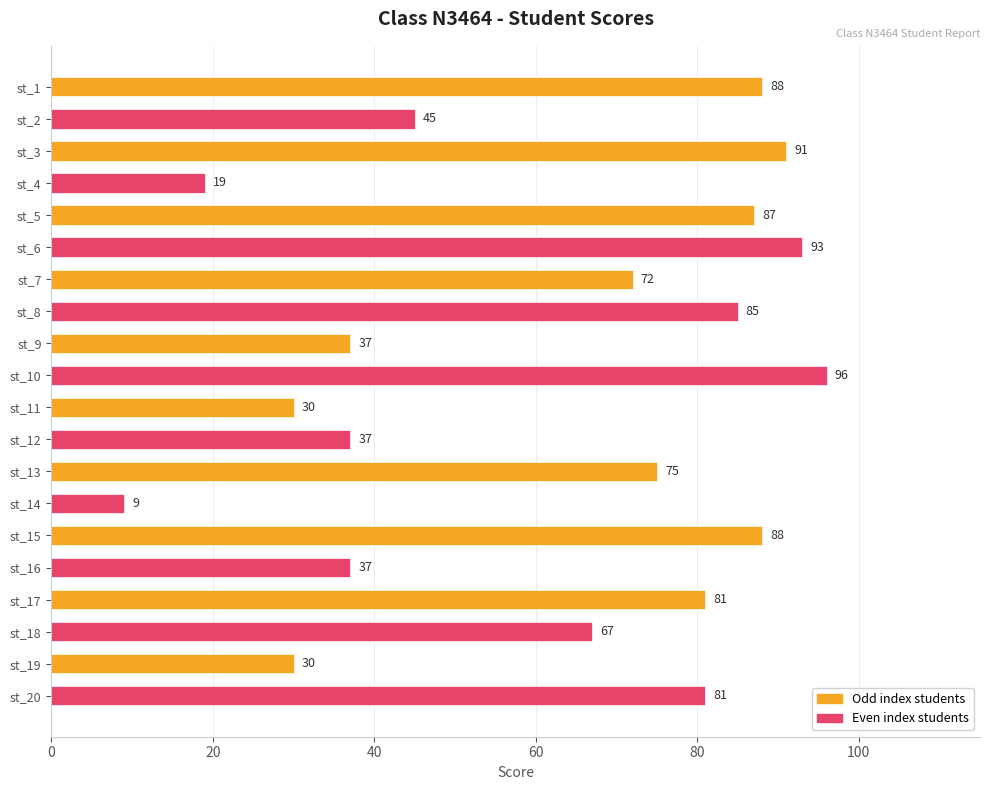

What is the value of the 7th bar from the top?

72